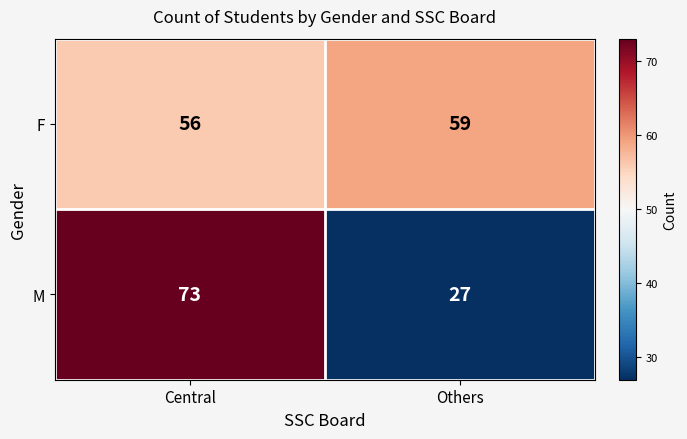

Reading left to right, what are all the values shown in this chart?

F: Central=56	Others=59
M: Central=73	Others=27